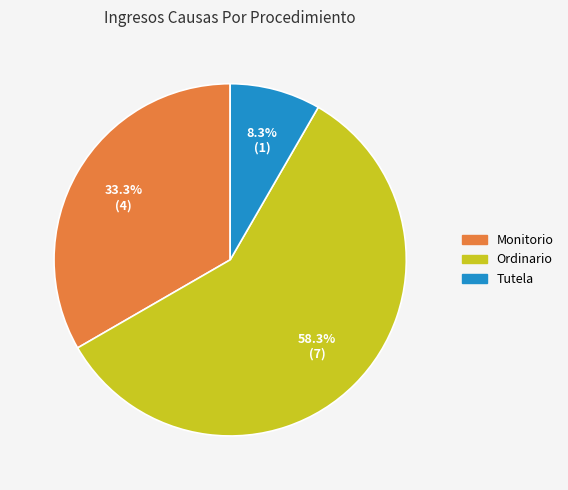

Is the sum of Ordinario and Monitorio greater than half?

Yes